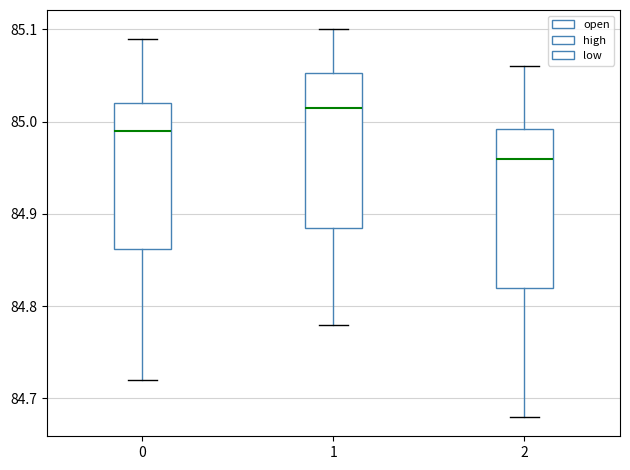

Which box has the lowest median line?

2